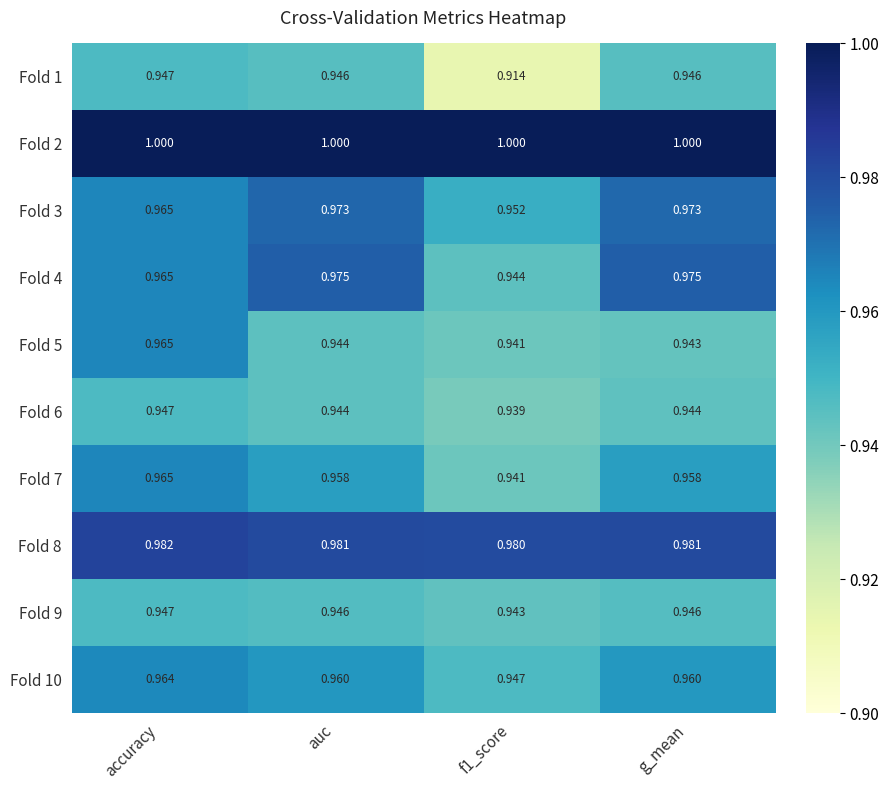

Count the number of categories in the chart.

4